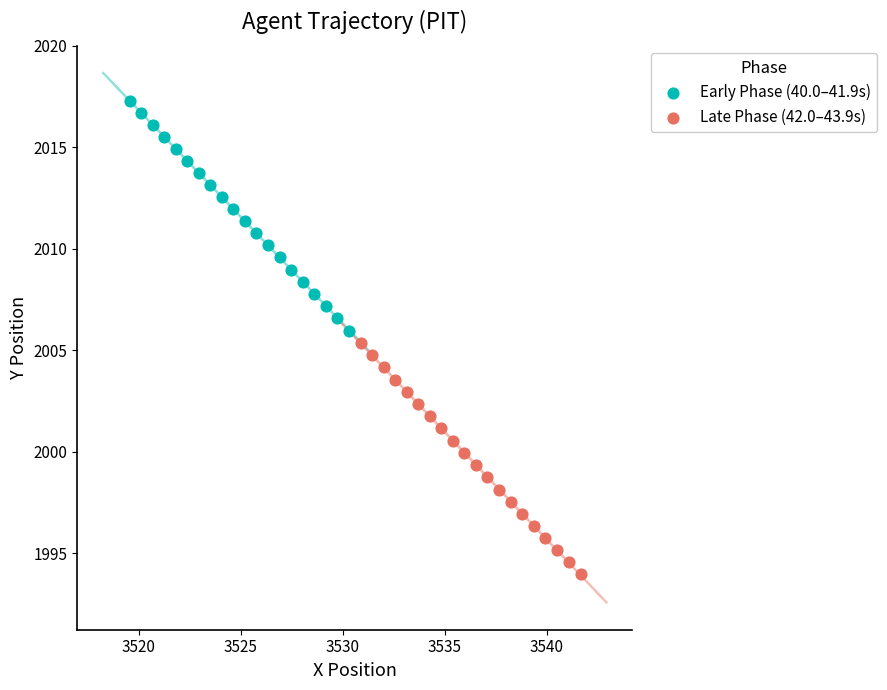

What are all the series names shown in the legend?

Early Phase (40.0–41.9s), Late Phase (42.0–43.9s)